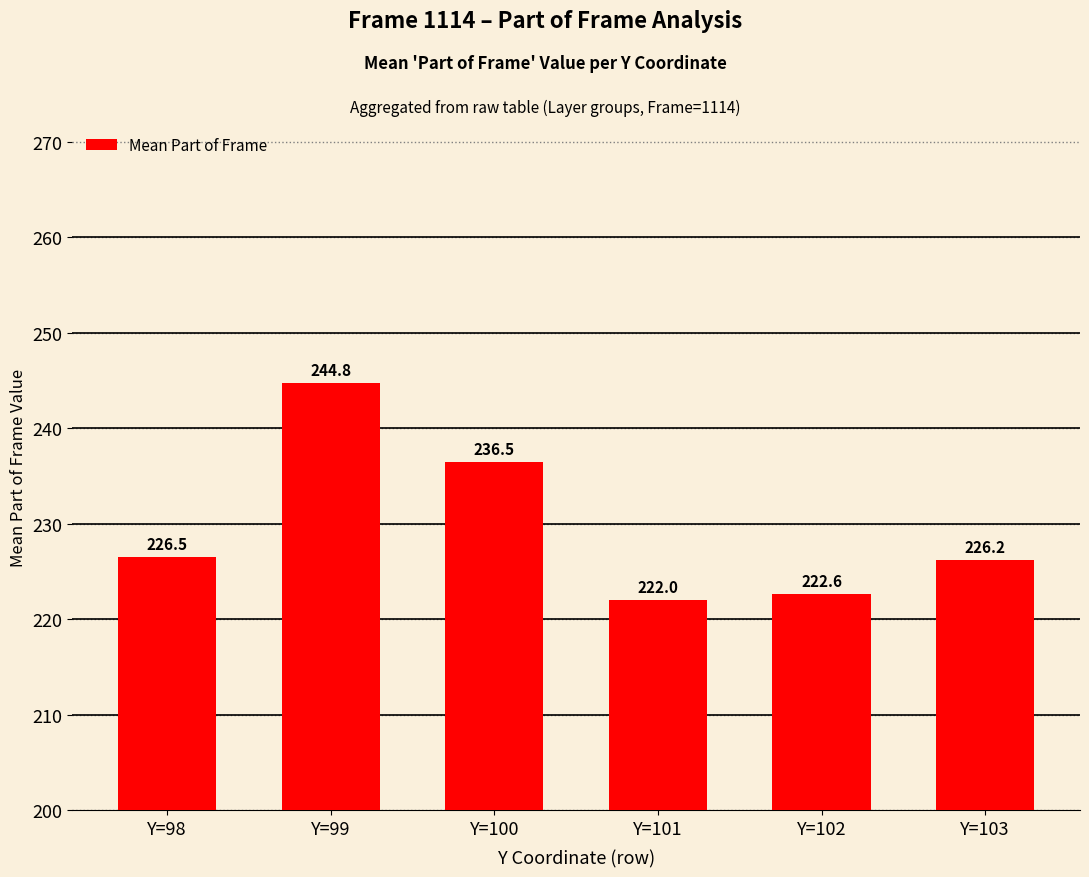

Is it true that the value at Y=103 is 226.2?

True